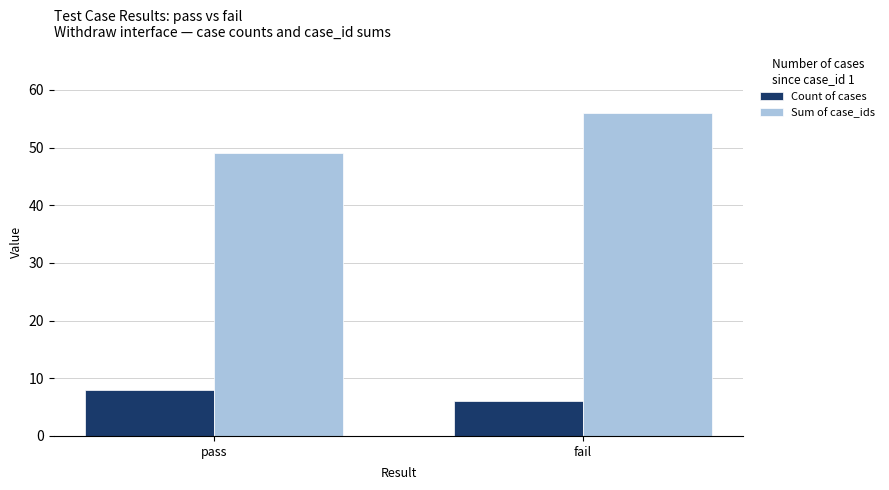

Is the value of Count of cases at fail greater than the value of Sum of case_ids at pass?

No